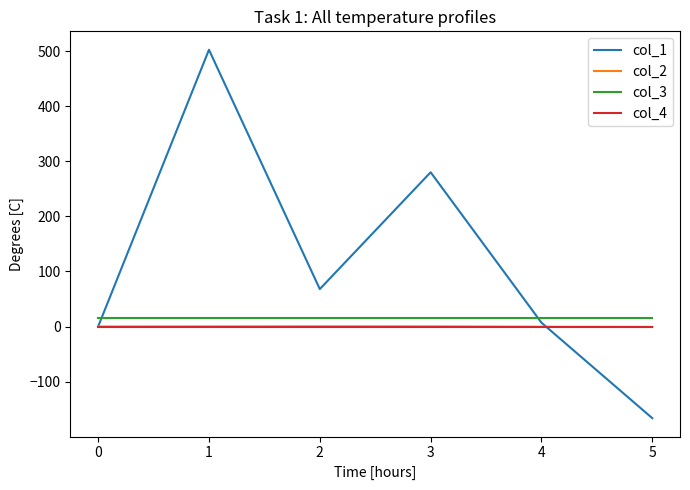

True or false: col_3 and col_2 cross at least once.

False